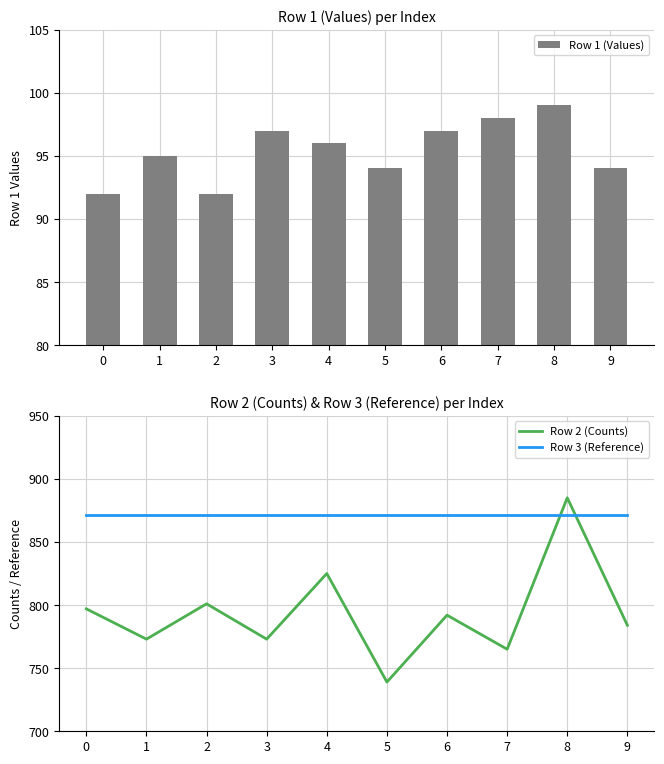

How many values in the Row 1 (Values) series exceed 96?

4